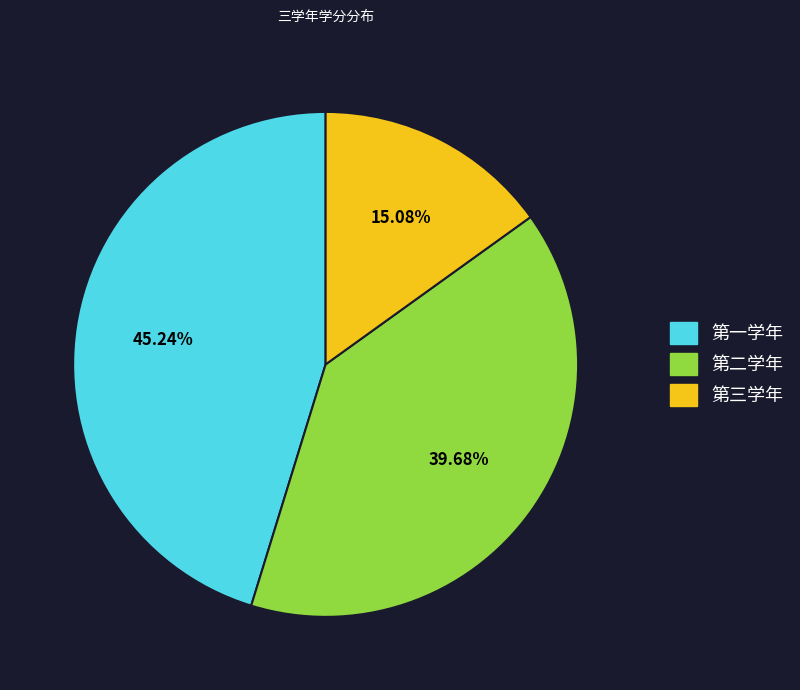

To the nearest percent, what is the difference between the largest and smallest slice percentages?

30%